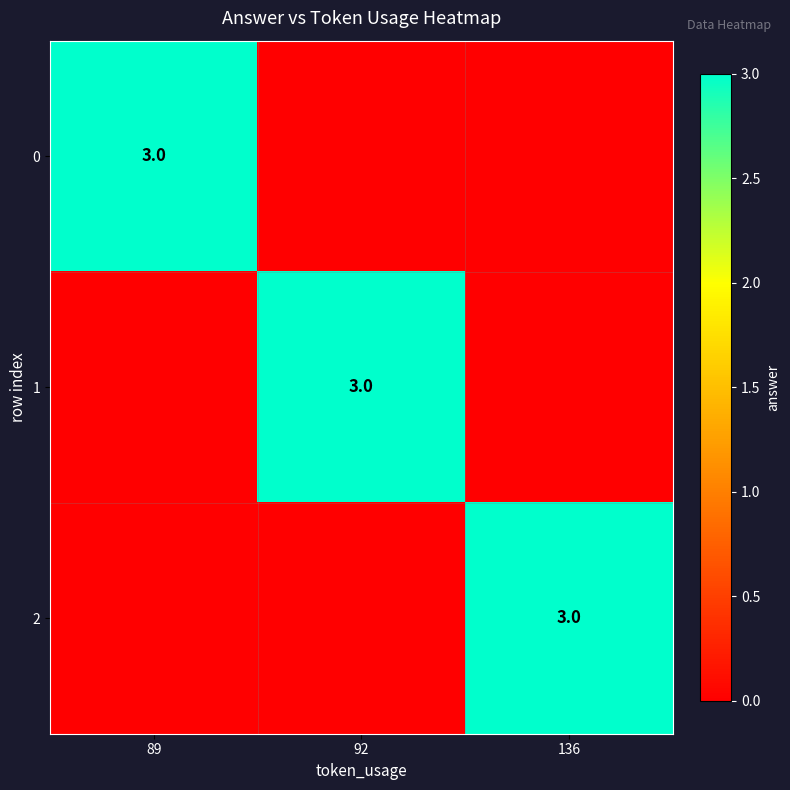

True or false: 2 has a value of 3 at 136.

True